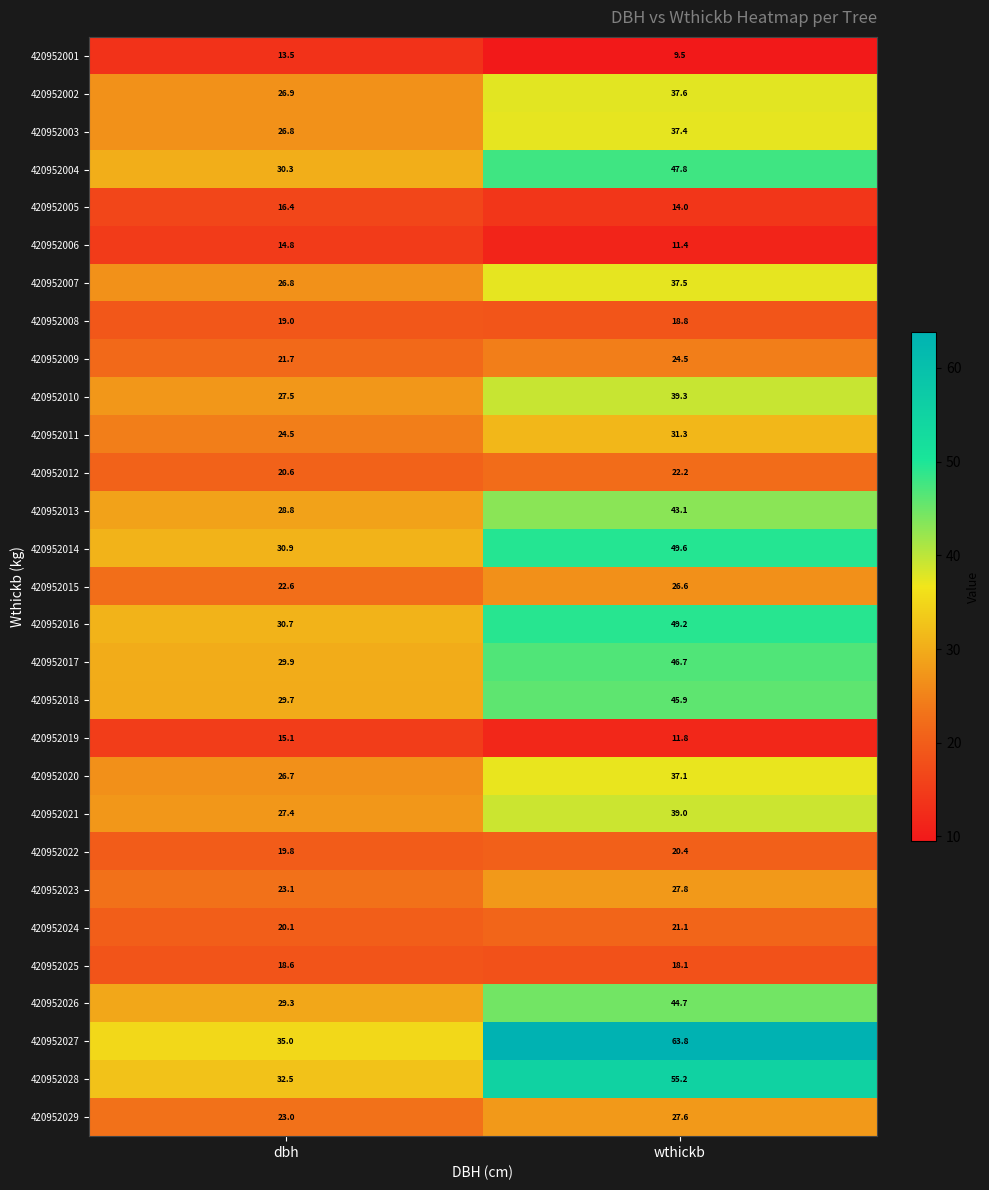

Which category has the lowest value in the 420952029 series?

dbh